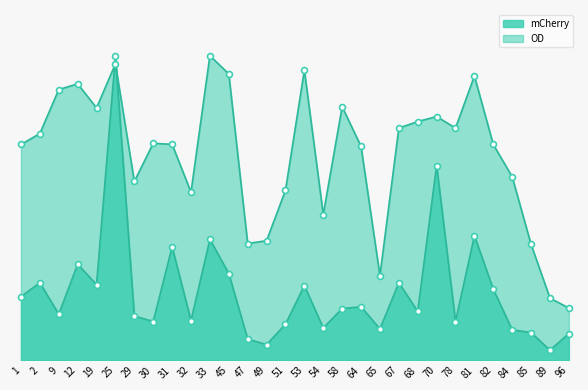

Which series has the largest Y range (max minus min)?

mCherry